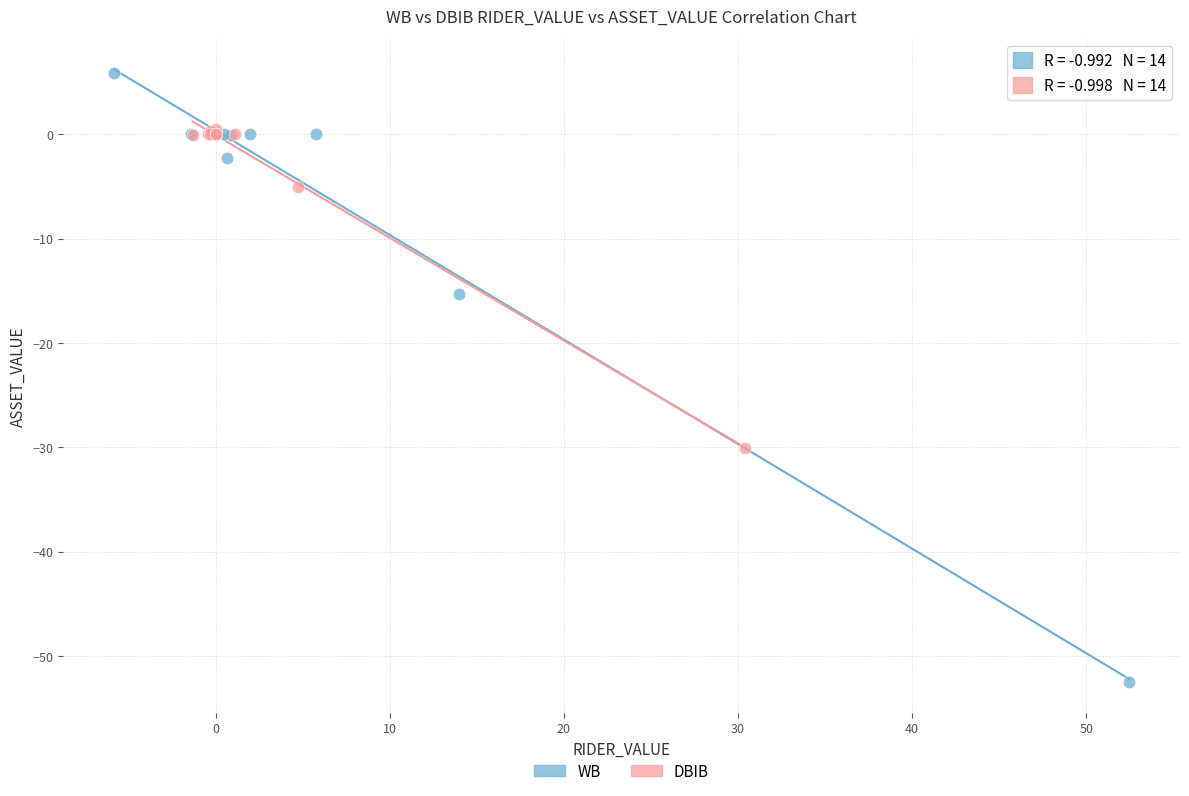

Which series reaches the maximum Y coordinate?

WB